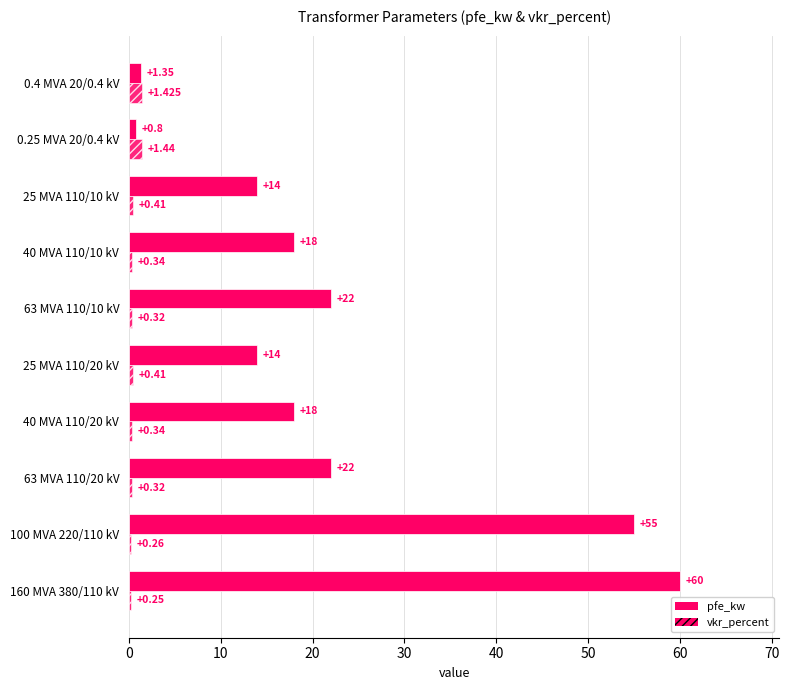

How many data points does each series have?

10